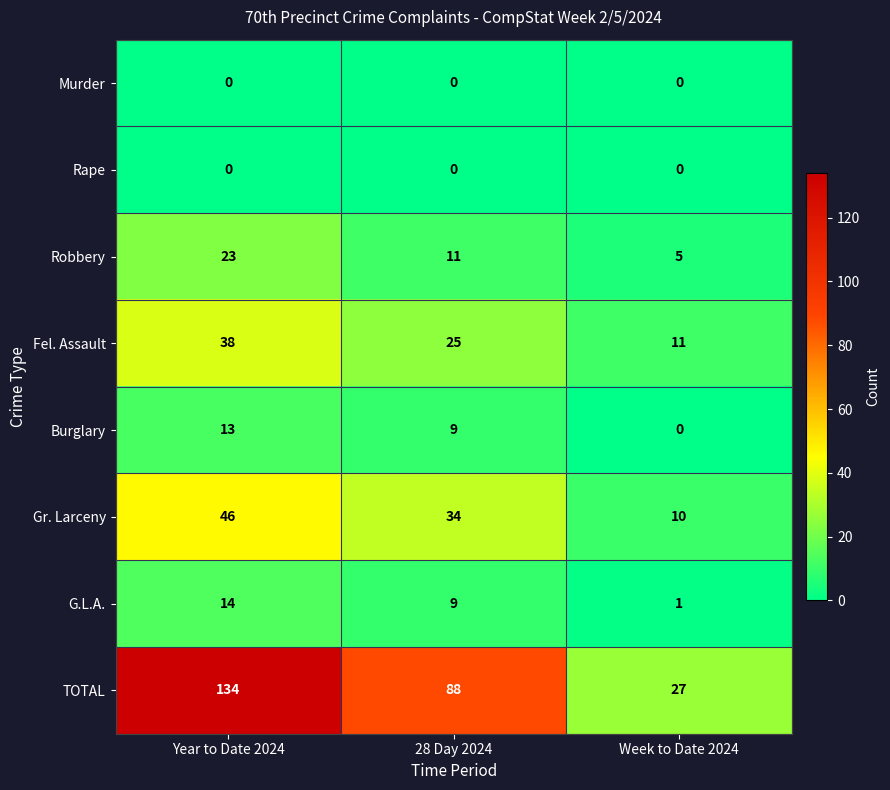

Rank the categories by Robbery value from highest to lowest.

Year to Date 2024, 28 Day 2024, Week to Date 2024